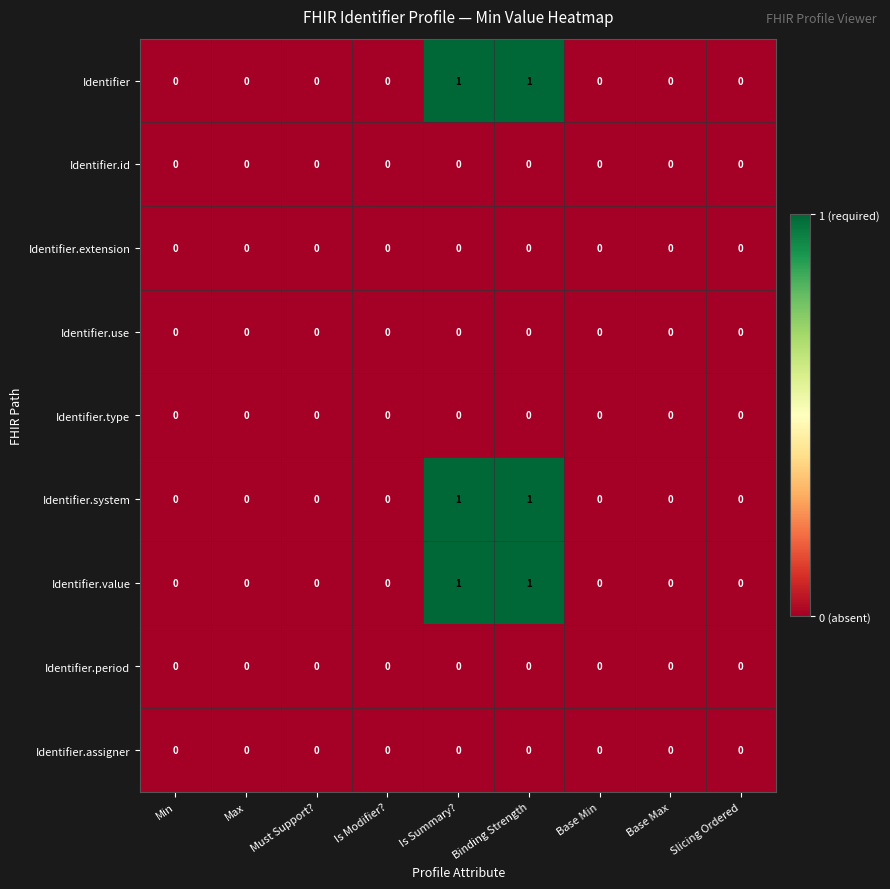

The Identifier.id series shows 0 at Must Support?. True or false?

True